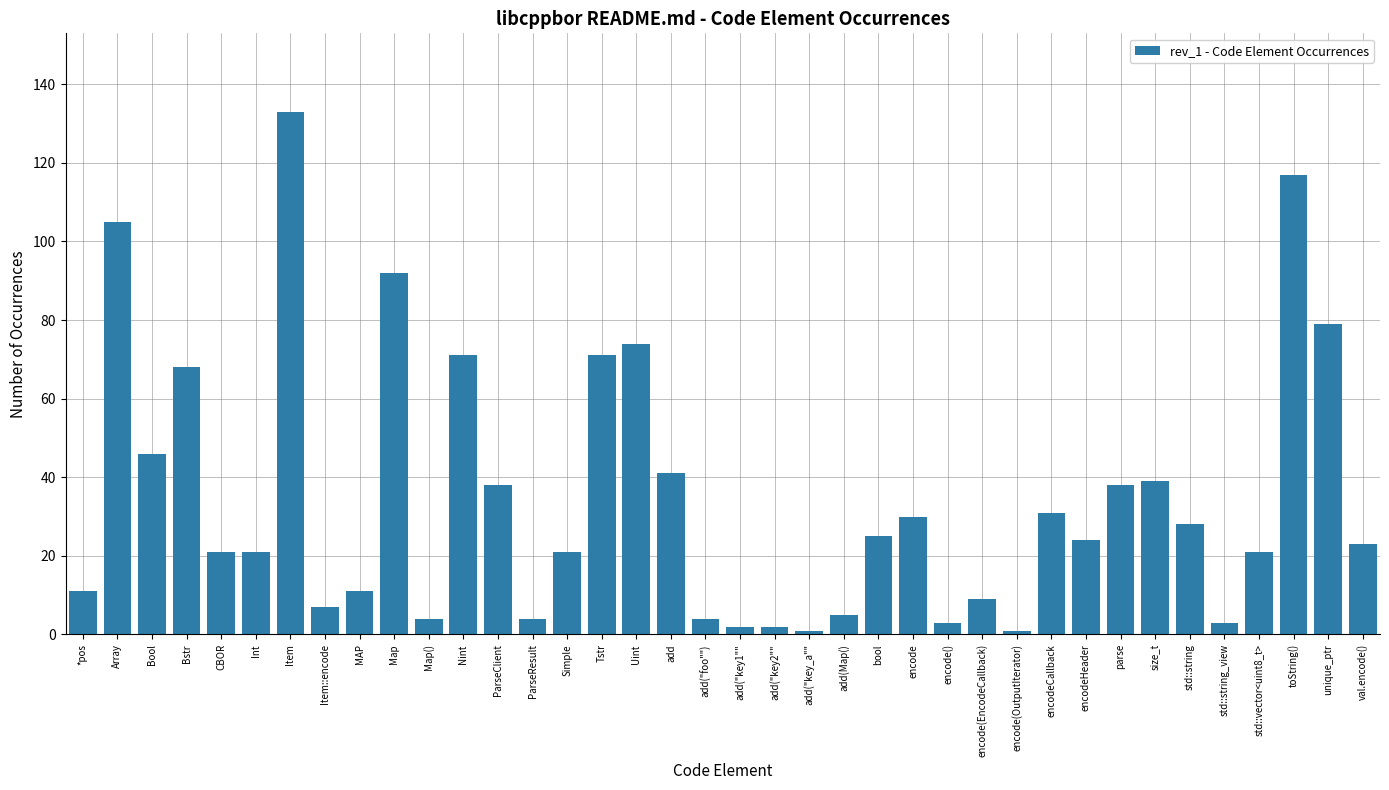

Reading left to right, list all the values displayed in this chart.

*pos=11	Array=105	Bool=46	Bstr=68	CBOR=21	Int=21	Item=133	Item::encode=7	MAP=11	Map=92	Map()=4	Nint=71	ParseClient=38	ParseResult=4	Simple=21	Tstr=71	Uint=74	add=41	add("foo"")=4	add("key1""=2	add("key2""=2	add("key_a""=1	add(Map()=5	bool=25	encode=30	encode()=3	encode(EncodeCallback)=9	encode(OutputIterator)=1	encodeCallback=31	encodeHeader=24	parse=38	size_t=39	std::string=28	std::string_view=3	std::vector<uint8_t>=21	toString()=117	unique_ptr=79	val.encode()=23